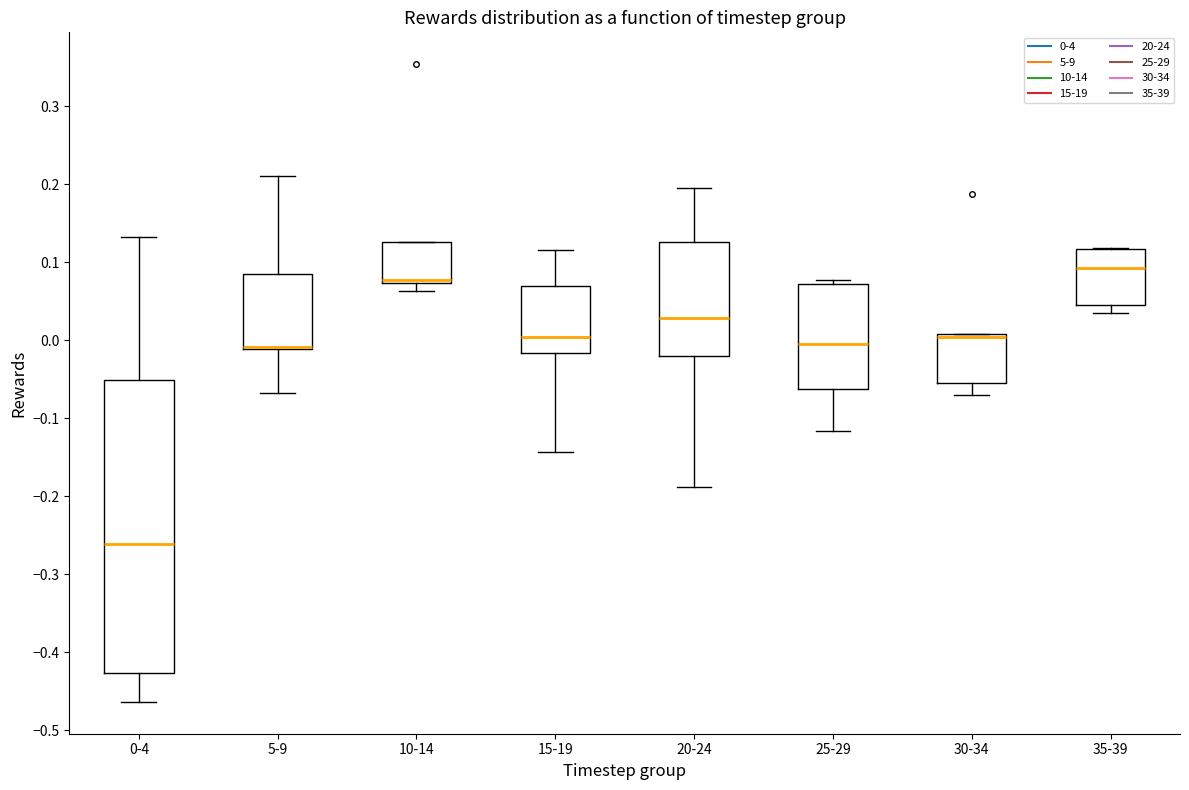

Which box is the tallest, from its lower edge to its upper edge?

0-4